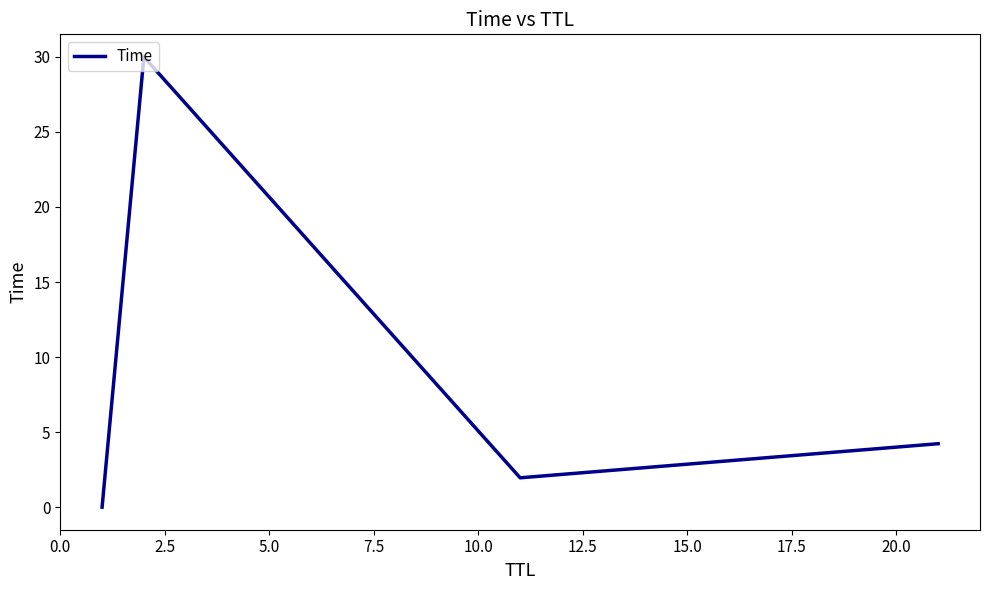

What is the sum of all values?

36.2